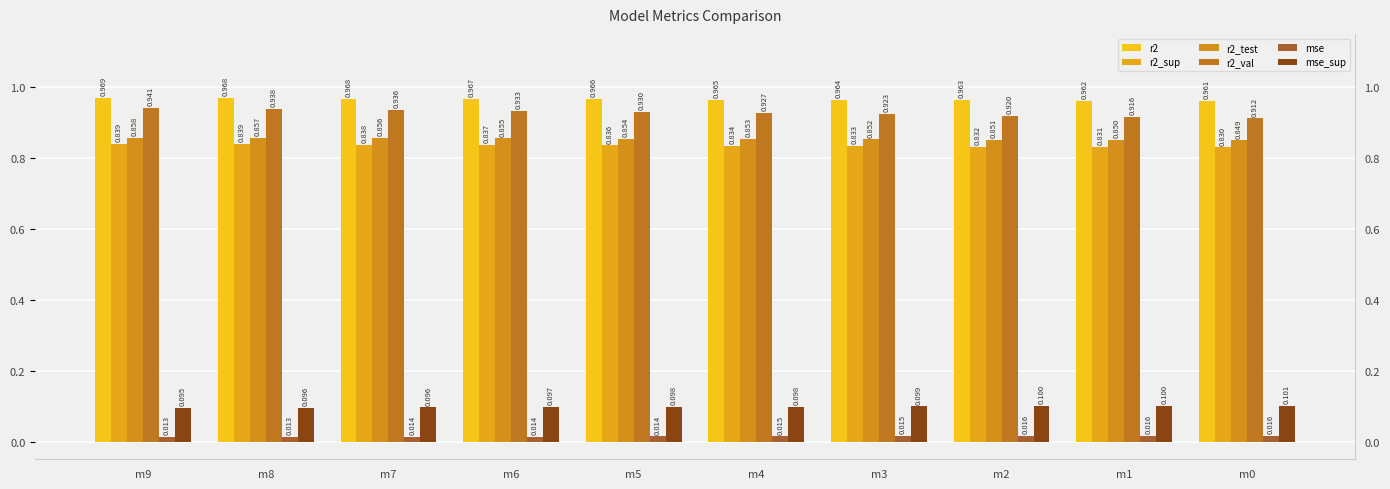

Which series has the largest total across all categories?

r2